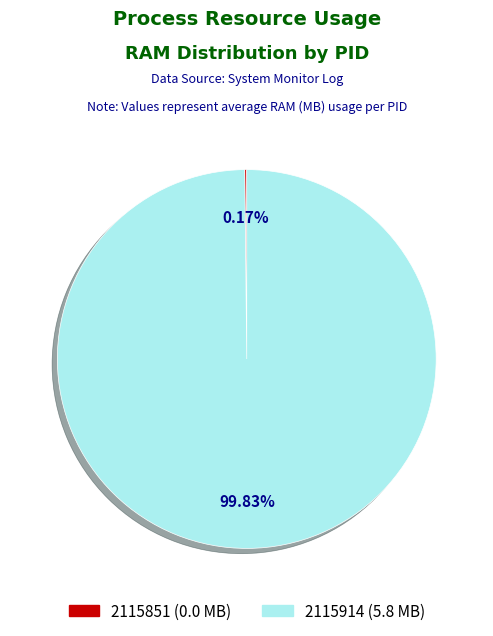

Does any single category account for the majority?

Yes